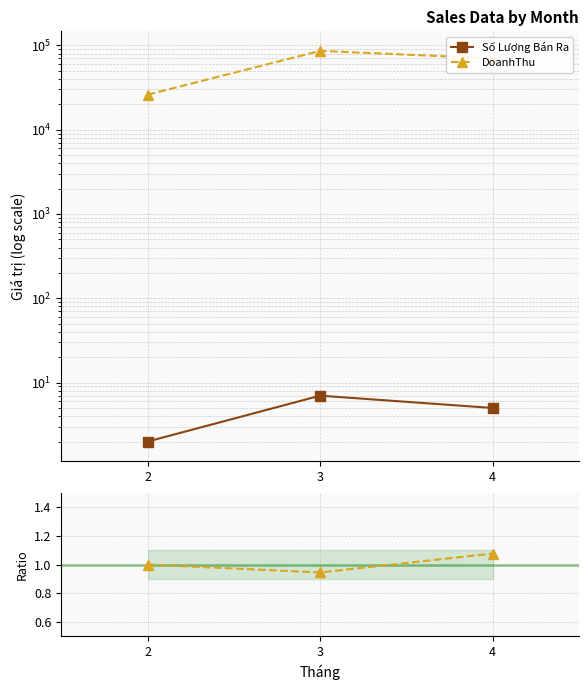

What is the sum of the DoanhThu values at 3 and 4?

156000.0